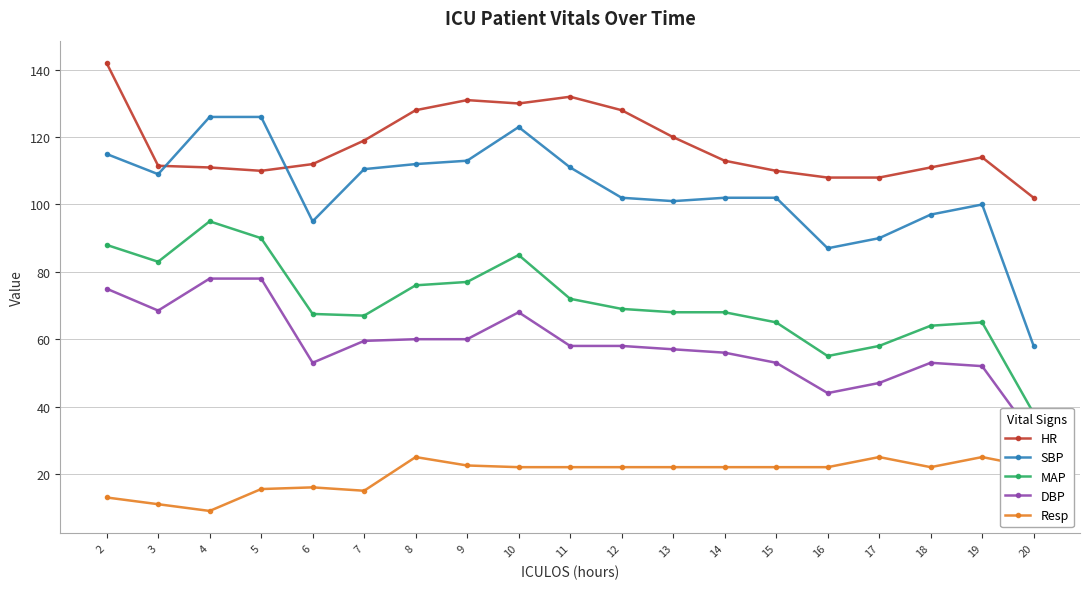

True or false: DBP and HR cross at least once.

False